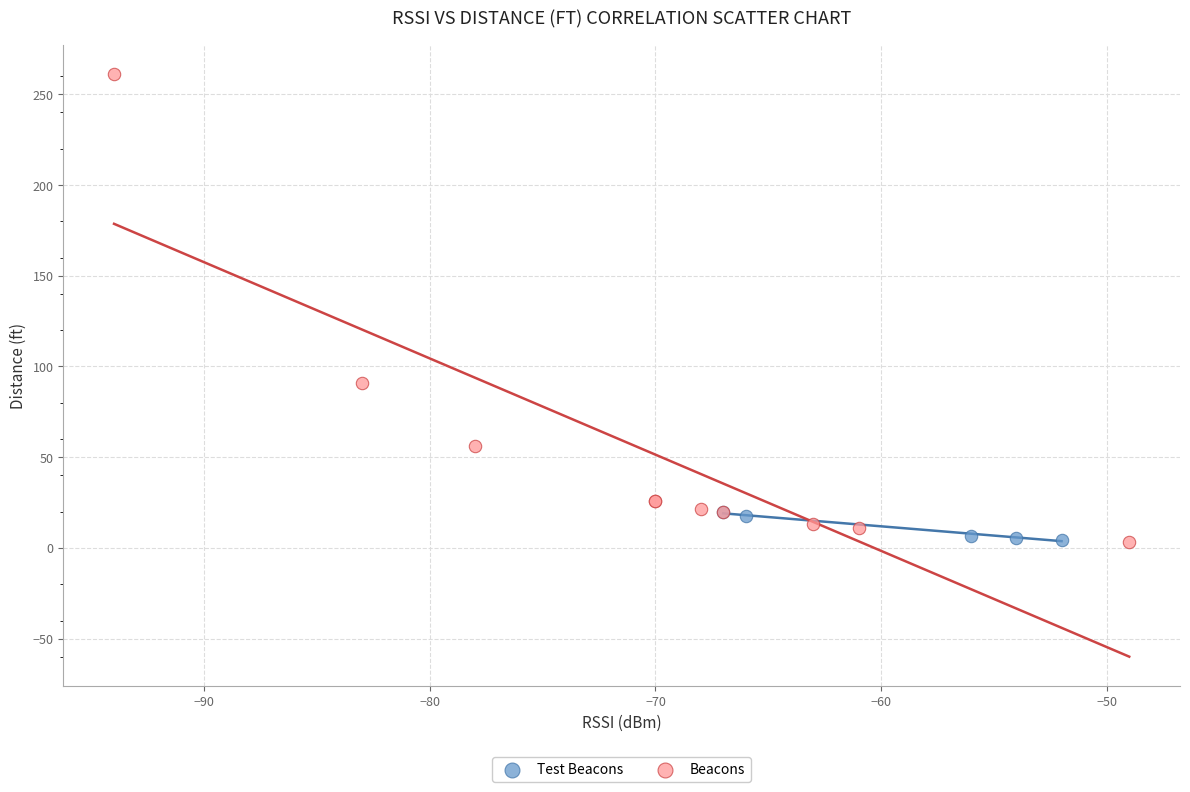

Which series contains the highest Y value?

Beacons